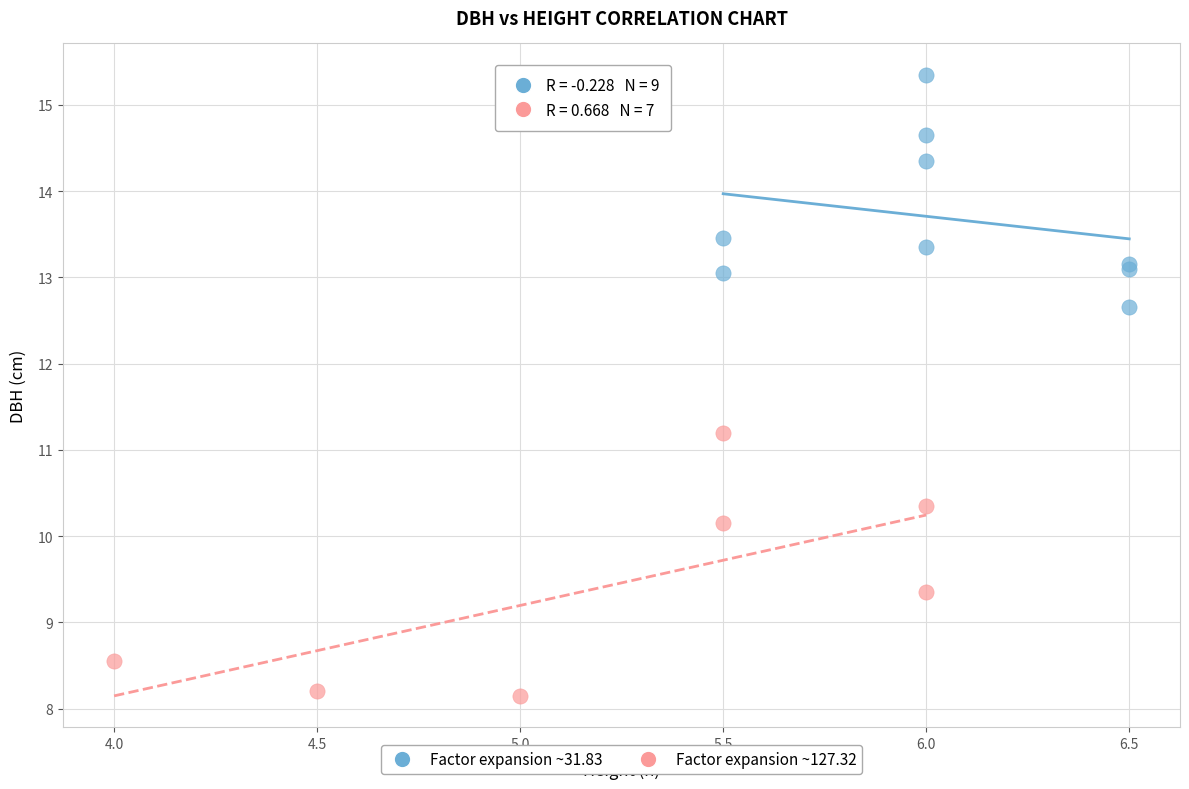

Which series reaches the maximum Y coordinate?

Factor expansion ~31.83